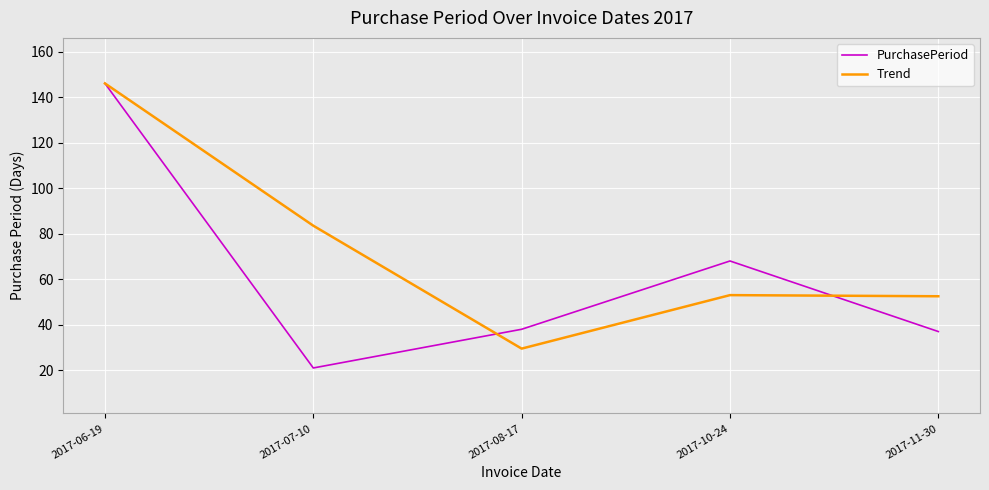

What is the sum of all Trend values?

364.5